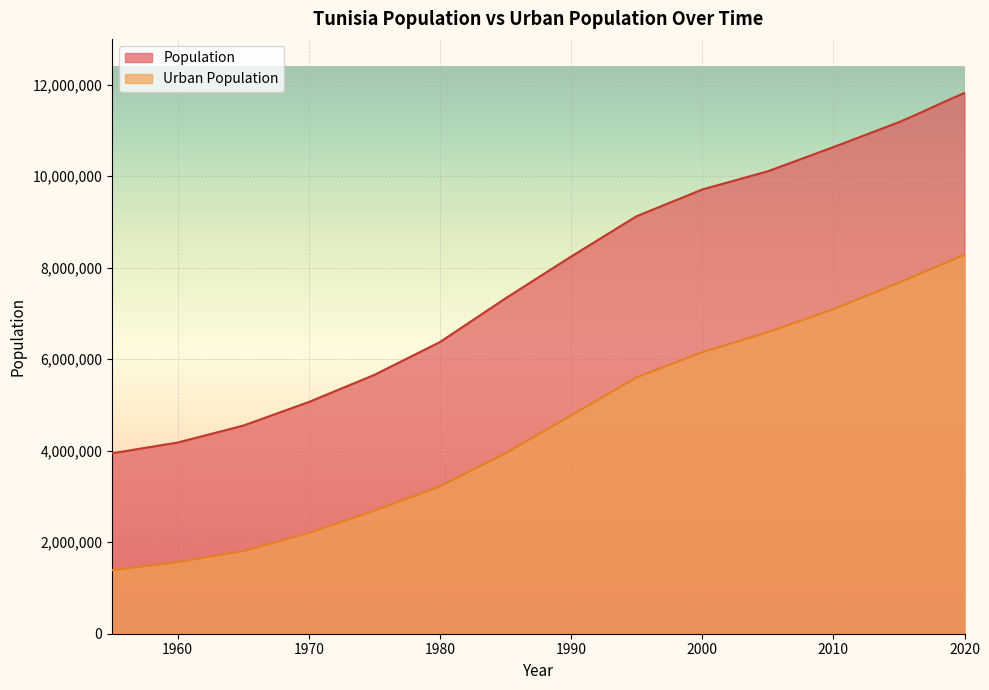

Between 2017 and 2018, which is larger?

2018